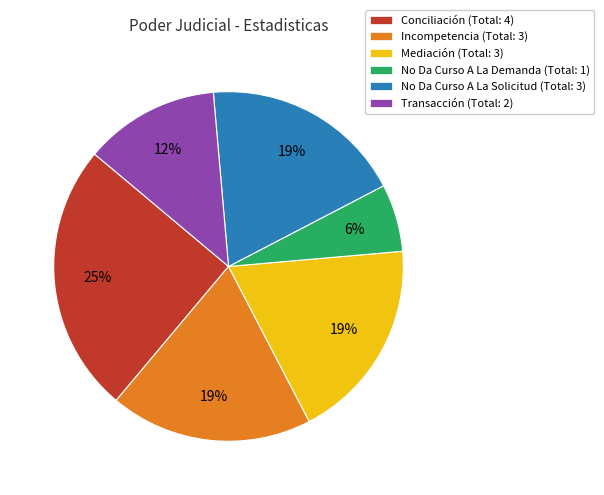

True or false: Incompetencia accounts for 24% of the total.

False